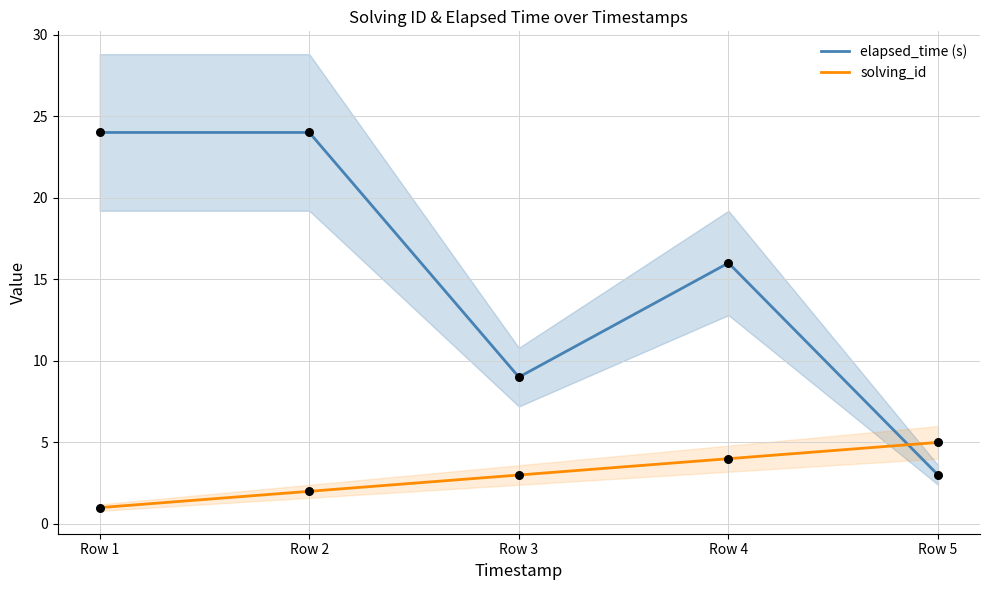

Which series has the largest total across all categories?

elapsed_time (s)